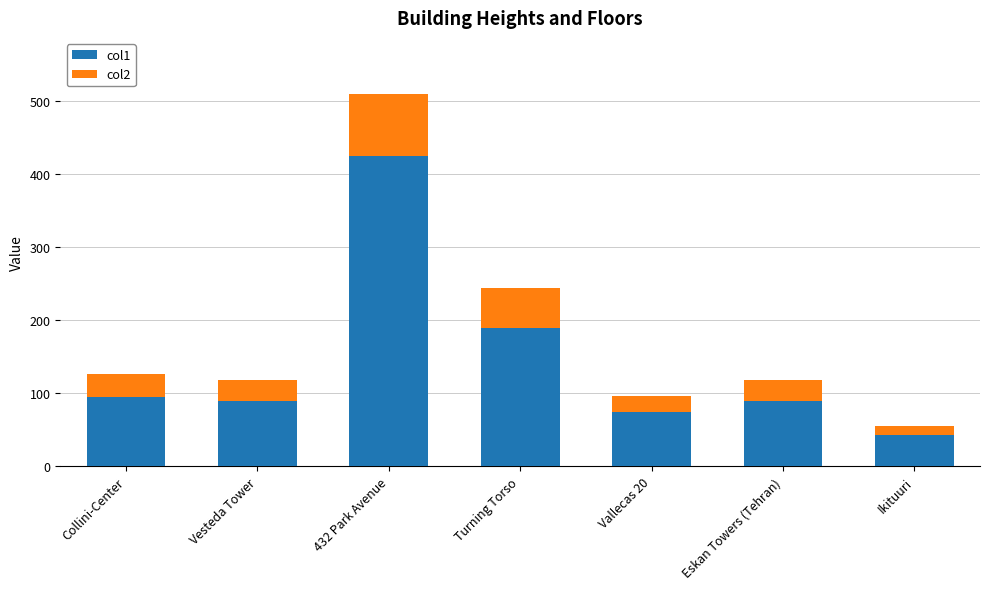

What is the maximum value for col1?

425.5